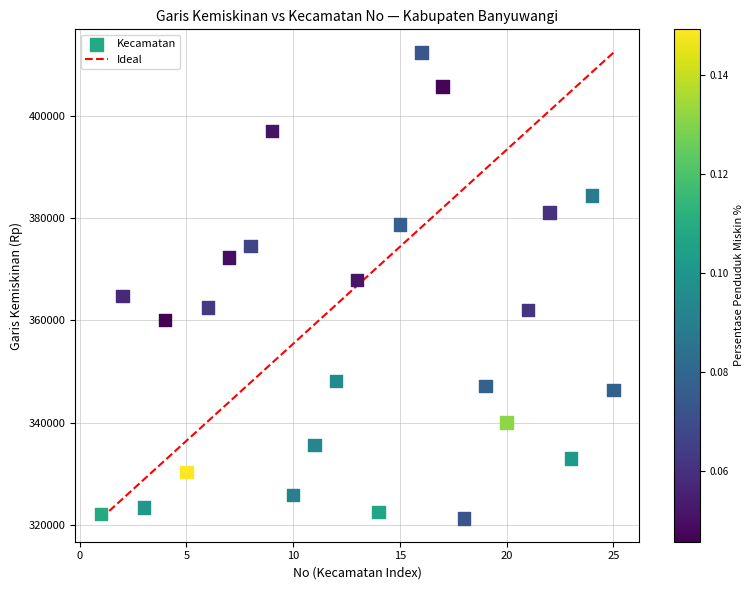

What is the range of X values (max minus min)?

24